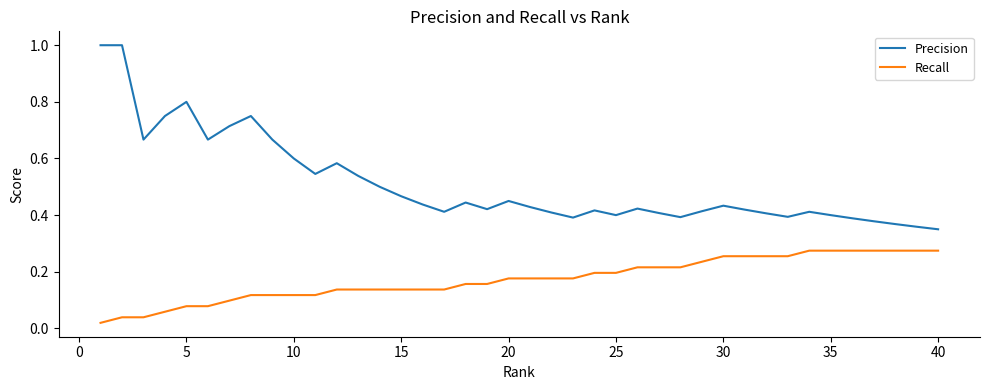

What is the greatest value displayed?

1.0